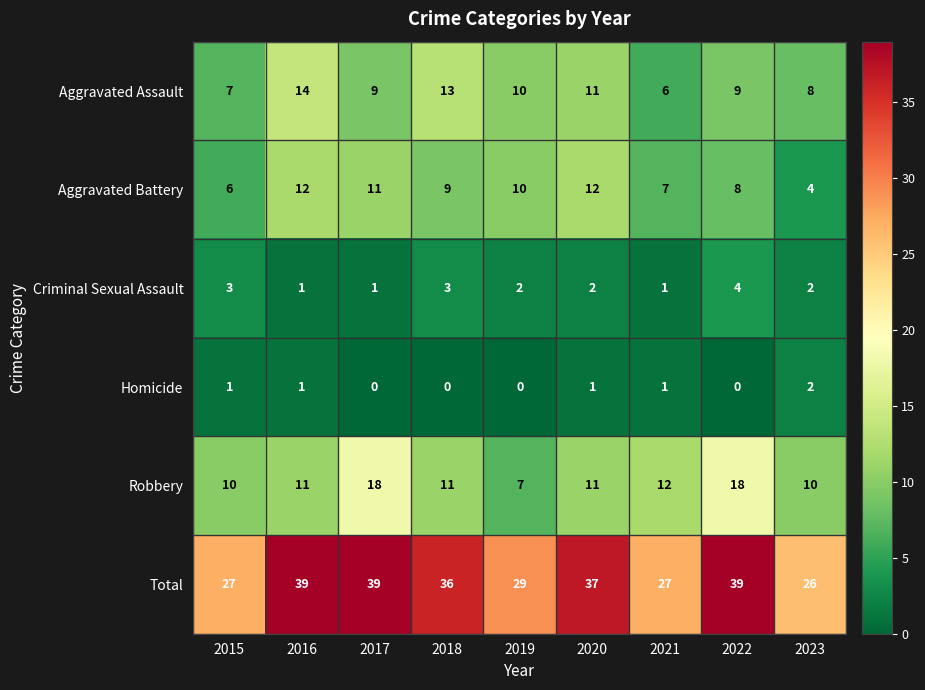

What is the total value across all series at 2016?

78